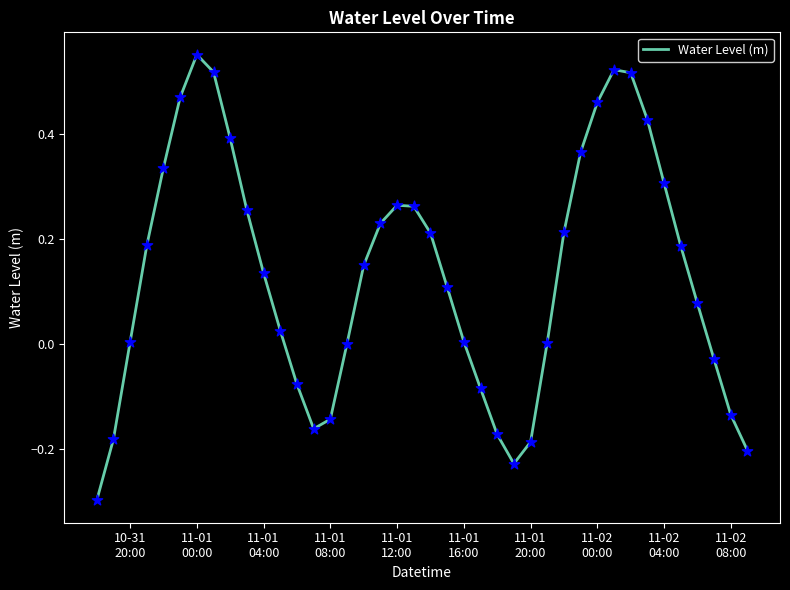

What is the difference between the maximum and minimum values?

0.9